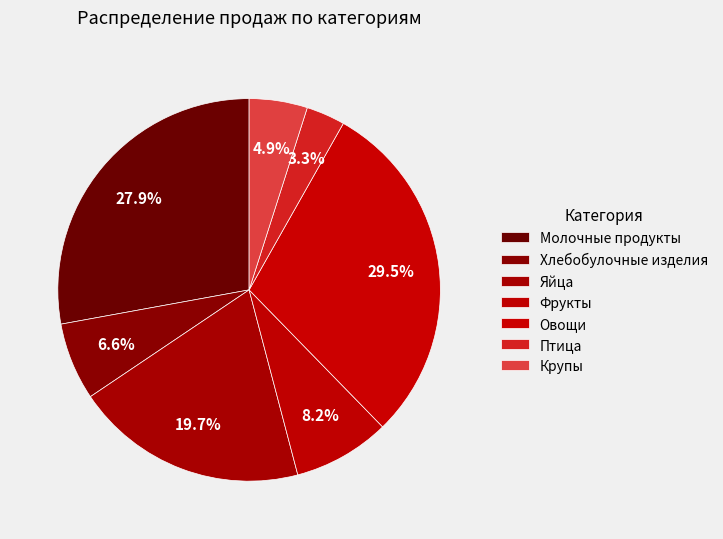

How much of the chart is everything except Яйца?

80.3%